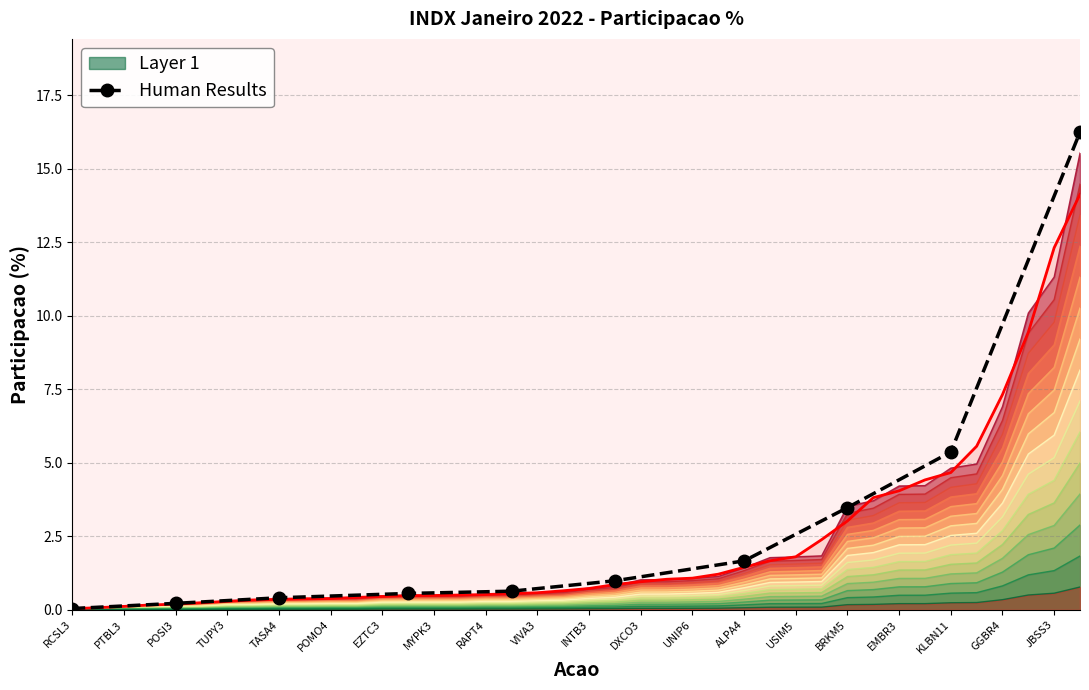

What is the difference between the second highest and minimum values?

5.3